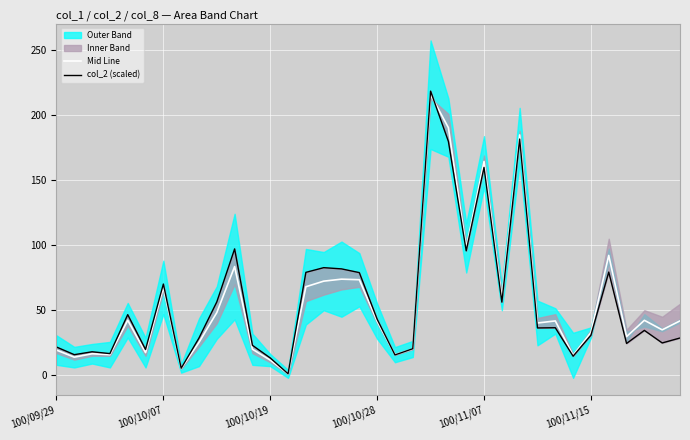

Where do Mid Line and col_2 (scaled) first cross each other?

18 and 19